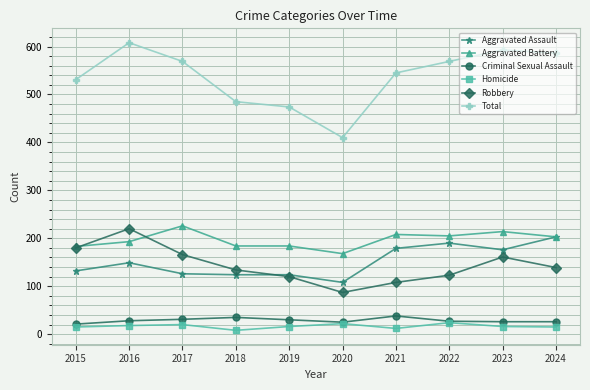

True or false: Aggravated Battery has a value of 109 at 2018.

False